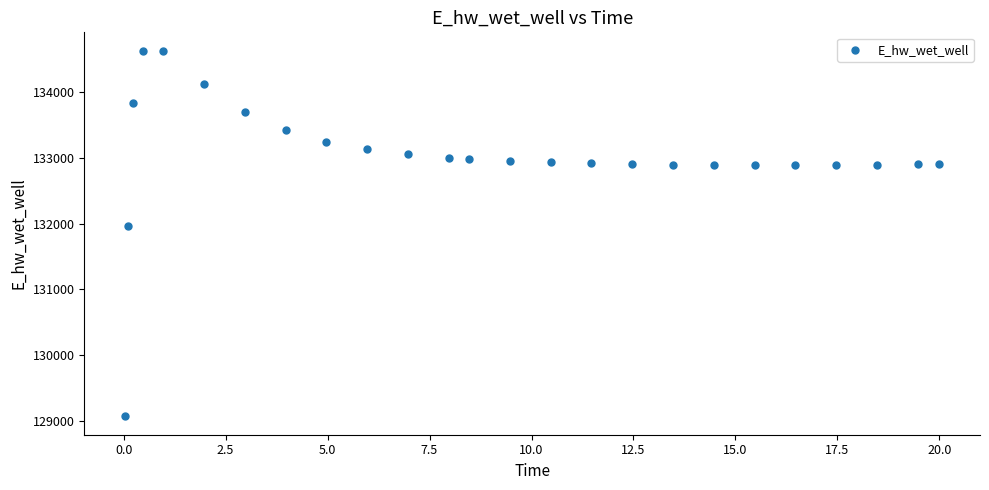

What Y value in the scatter plot is closest to 131849?

131969.9